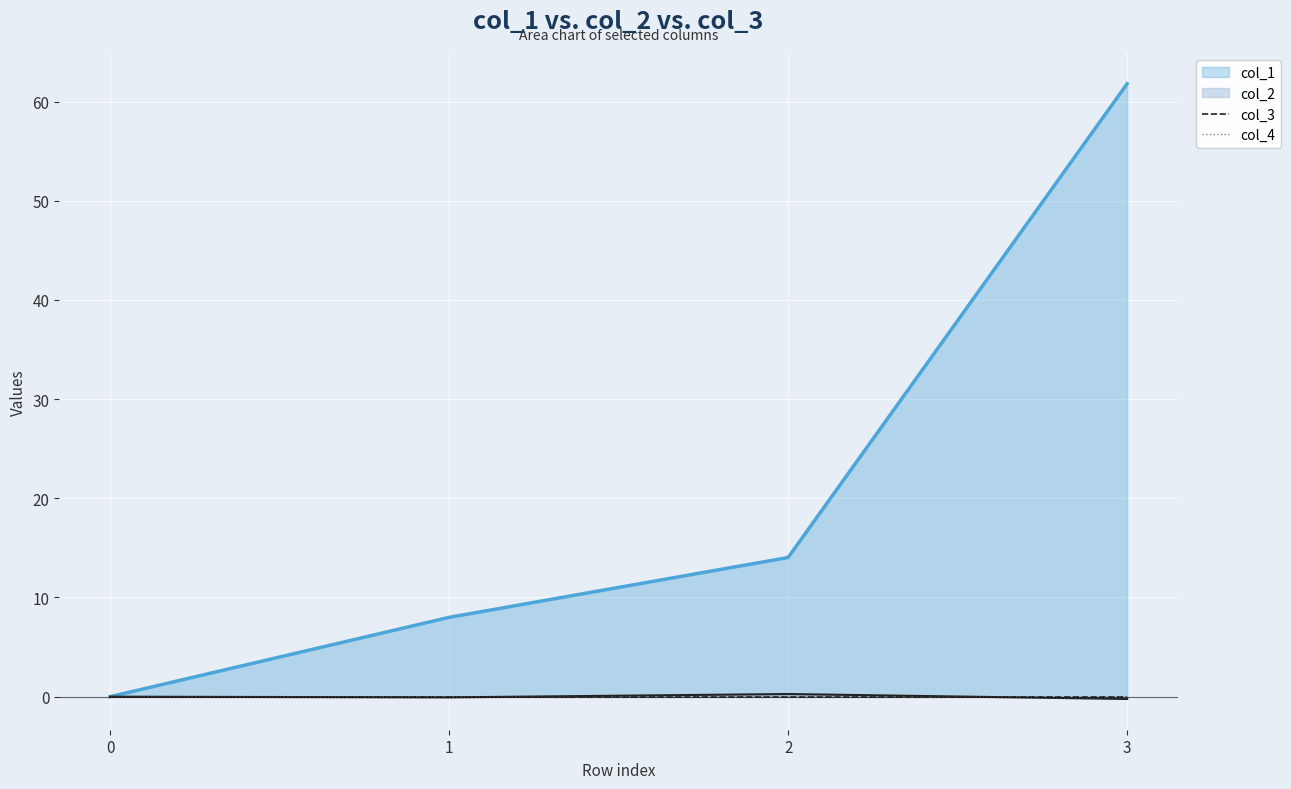

What is the value of the col_1 point at the 3rd from the left?

14.0